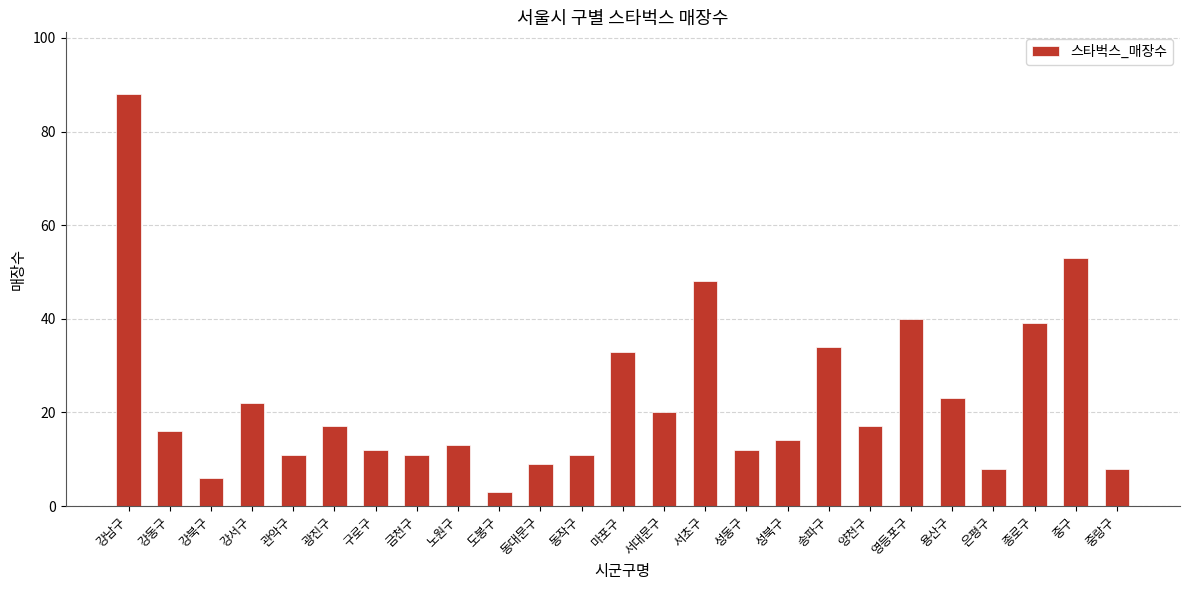

Where is the data nearest to the value 45?

서초구